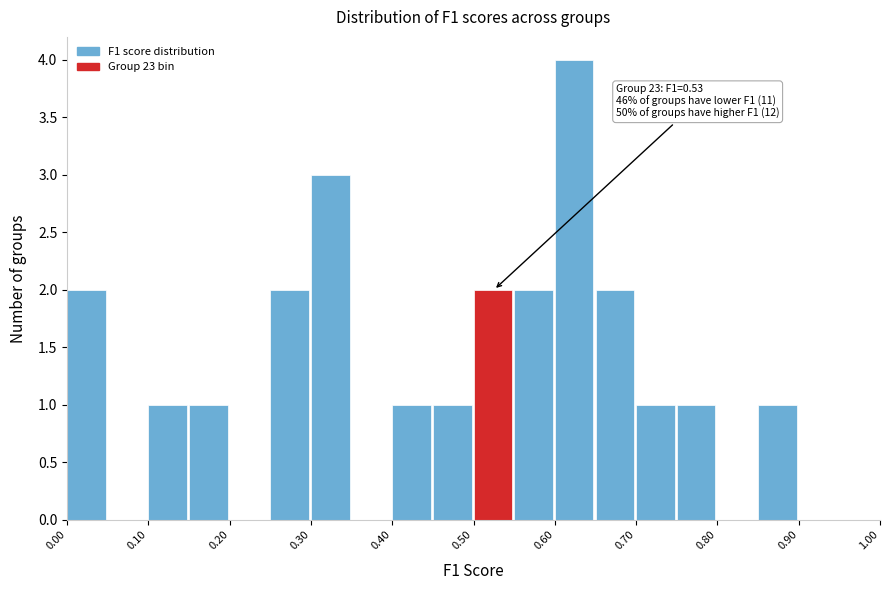

Which range on the x-axis has the tallest bar?

0.60 to 0.65